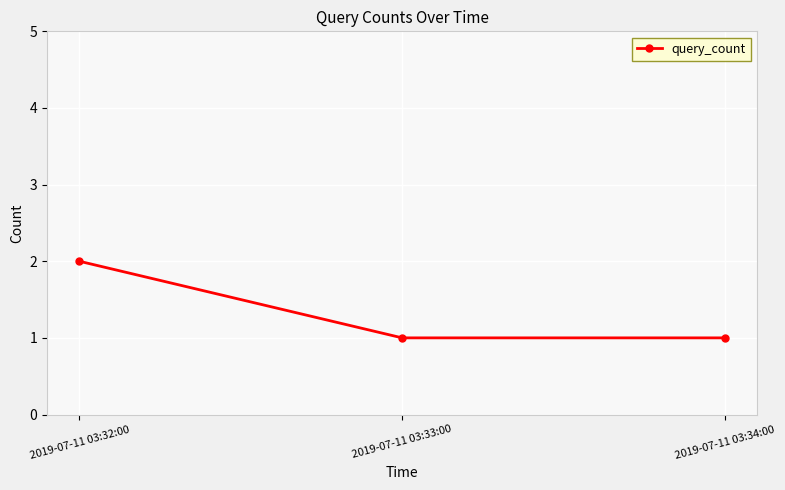

What is the label of the 1st point from the left?

2019-07-11 03:32:00